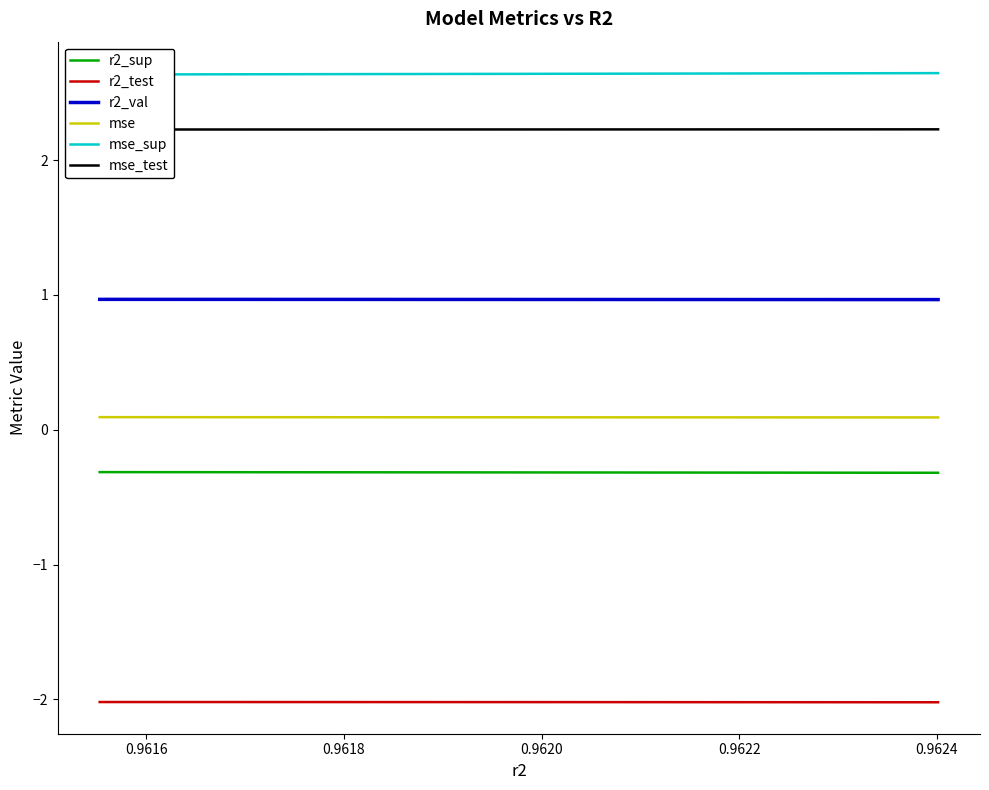

True or false: r2_val and mse intersect in this chart.

False